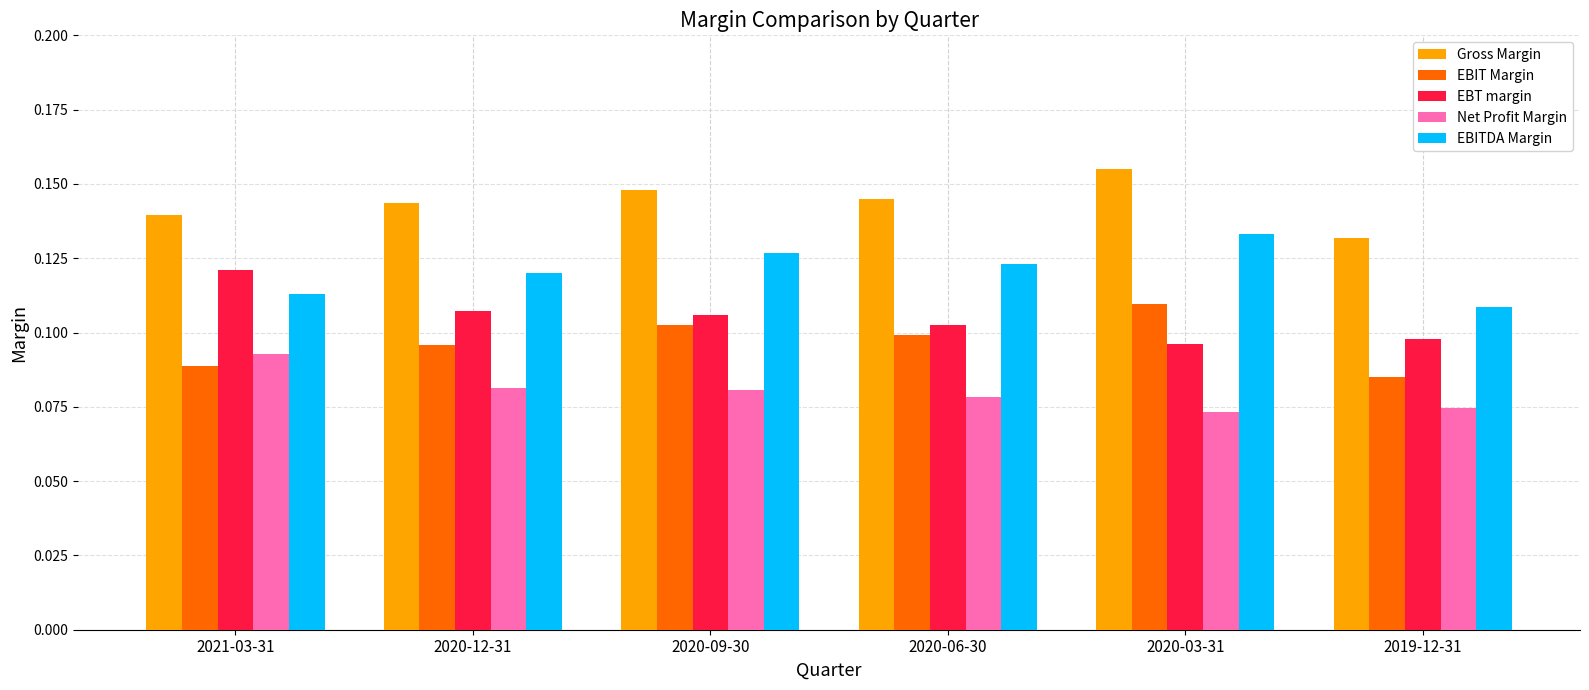

How many EBIT Margin values are between 0 and 1?

6